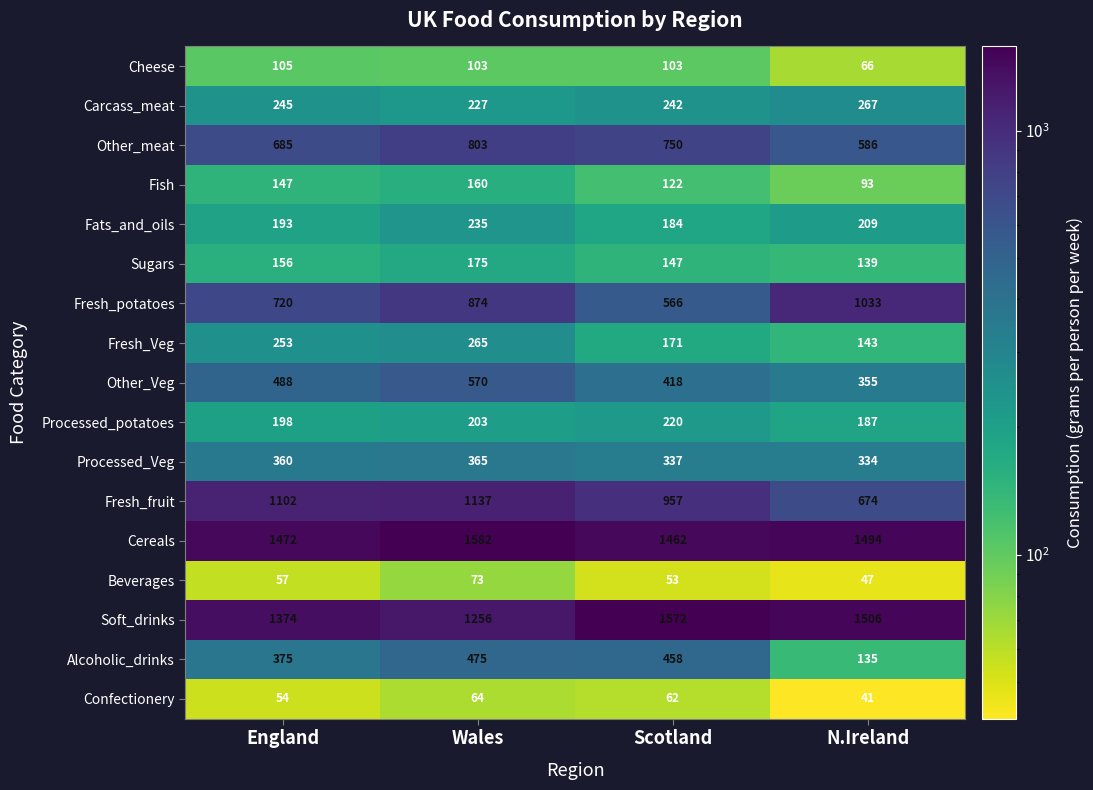

How many categories are shown in the chart?

4